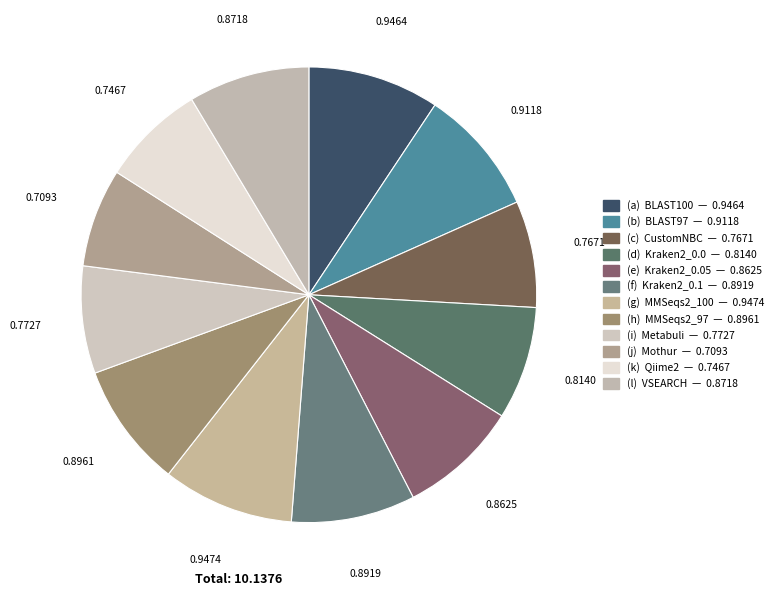

Count the number of slices in the pie.

12